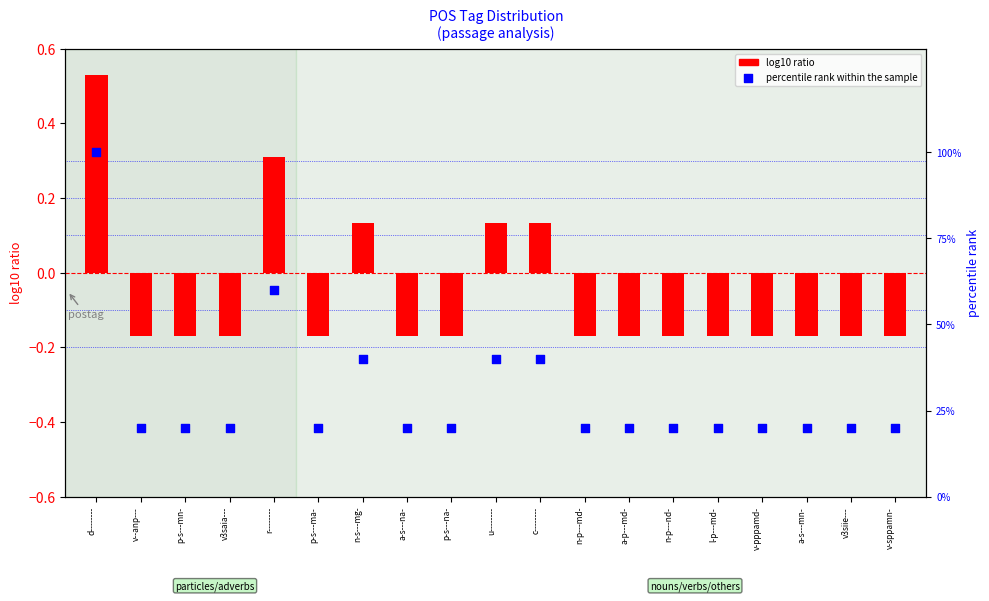

At which category is the sum across all series the highest?

d--------